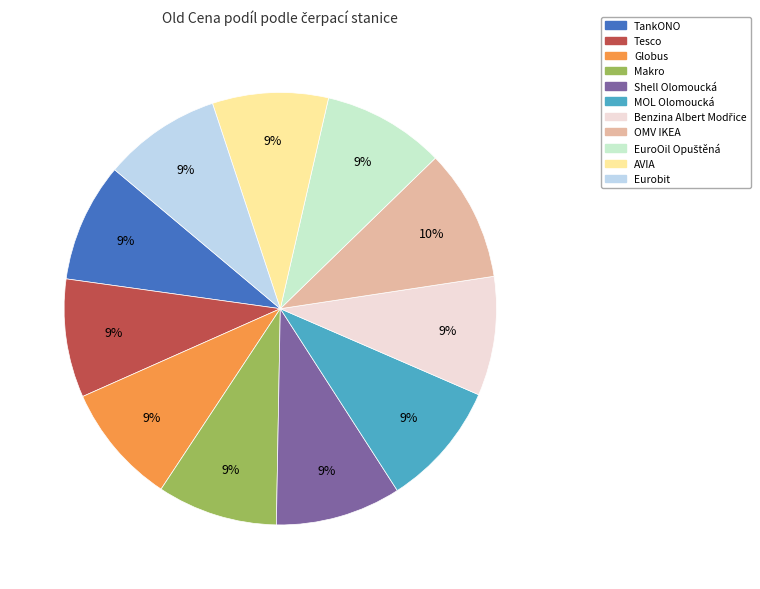

Approximately how many times larger is the value at OMV IKEA compared to AVIA?

1.1